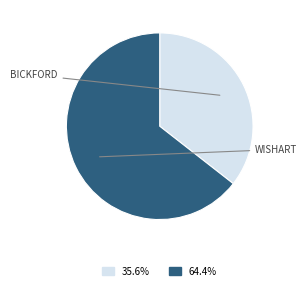

Is there a majority slice in this chart?

Yes